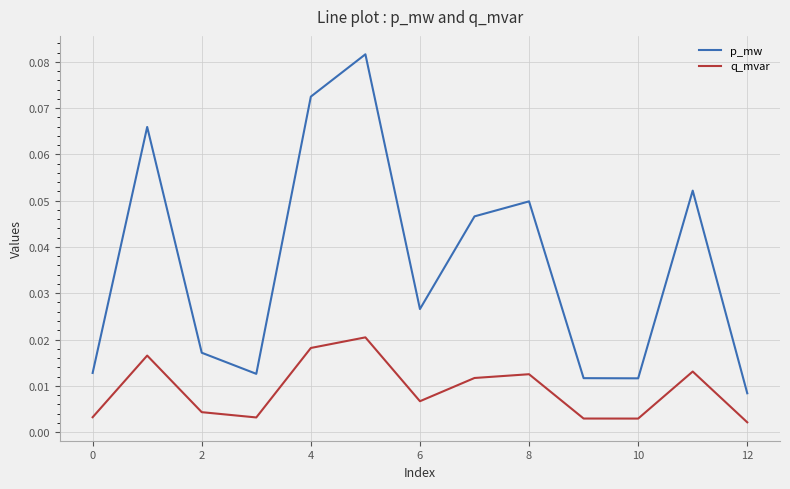

Count the q_mvar values in the range 0 to 1.

13